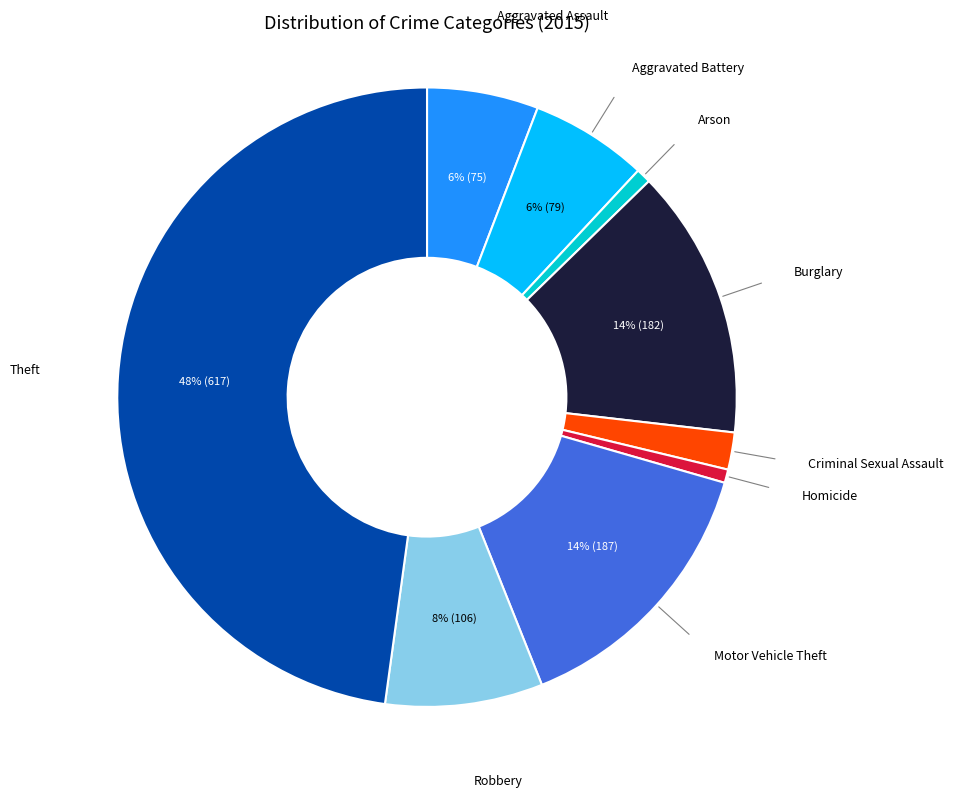

To the nearest percent, what is the average slice percentage?

11%